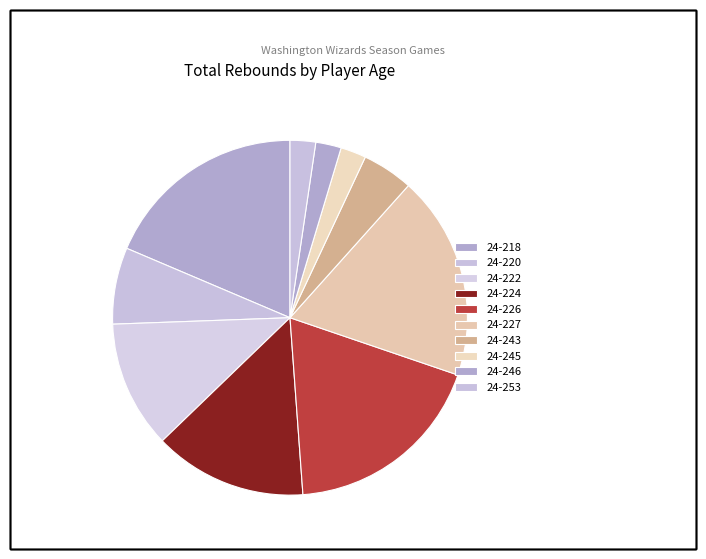

To the nearest percent, what percentage of the pie is 24-245?

2%